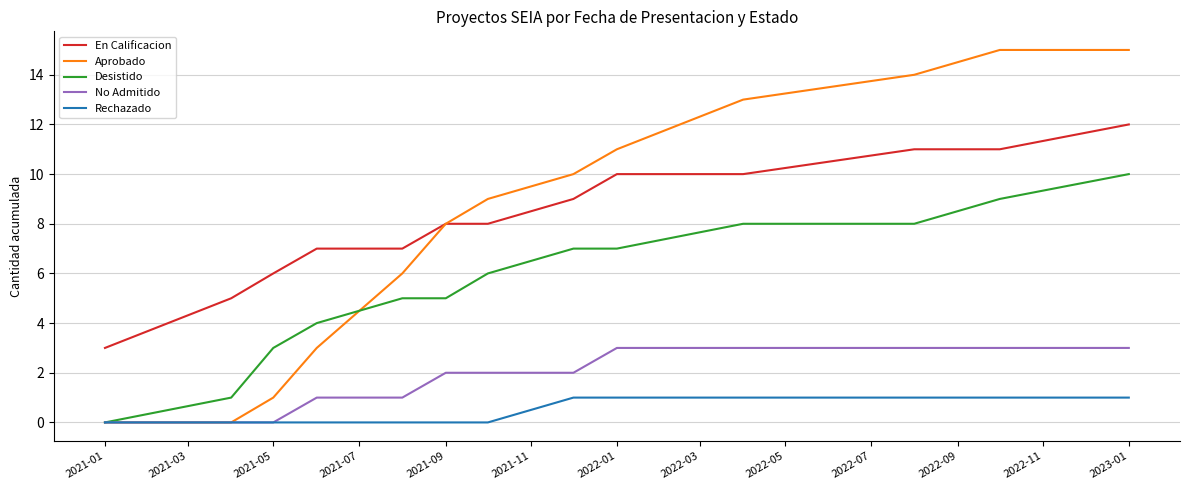

At how many categories does at least one series exceed 12?

4